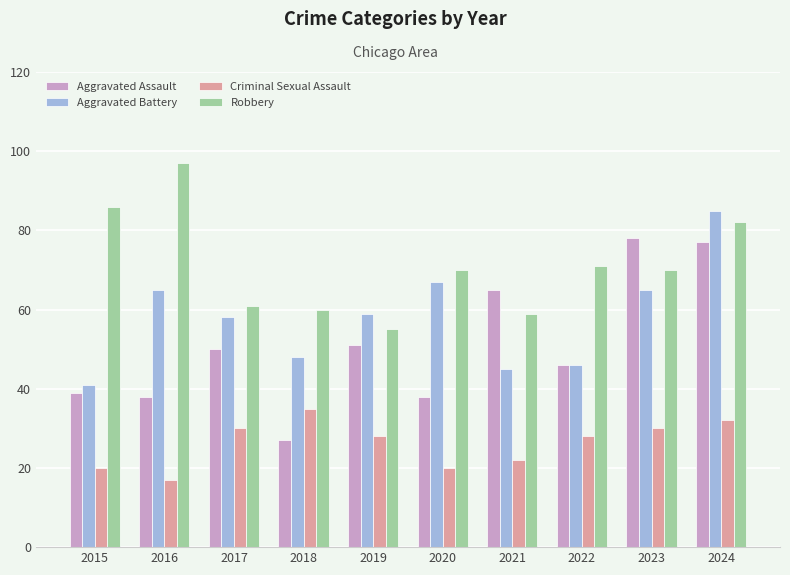

What is the total value across all series at 2022?

191